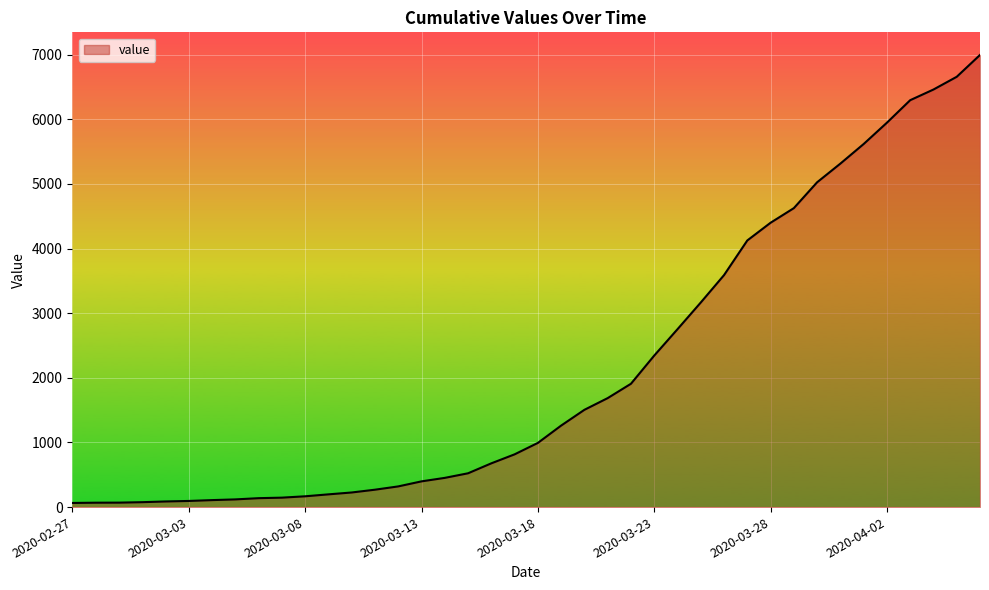

What is the greatest value displayed?

6995